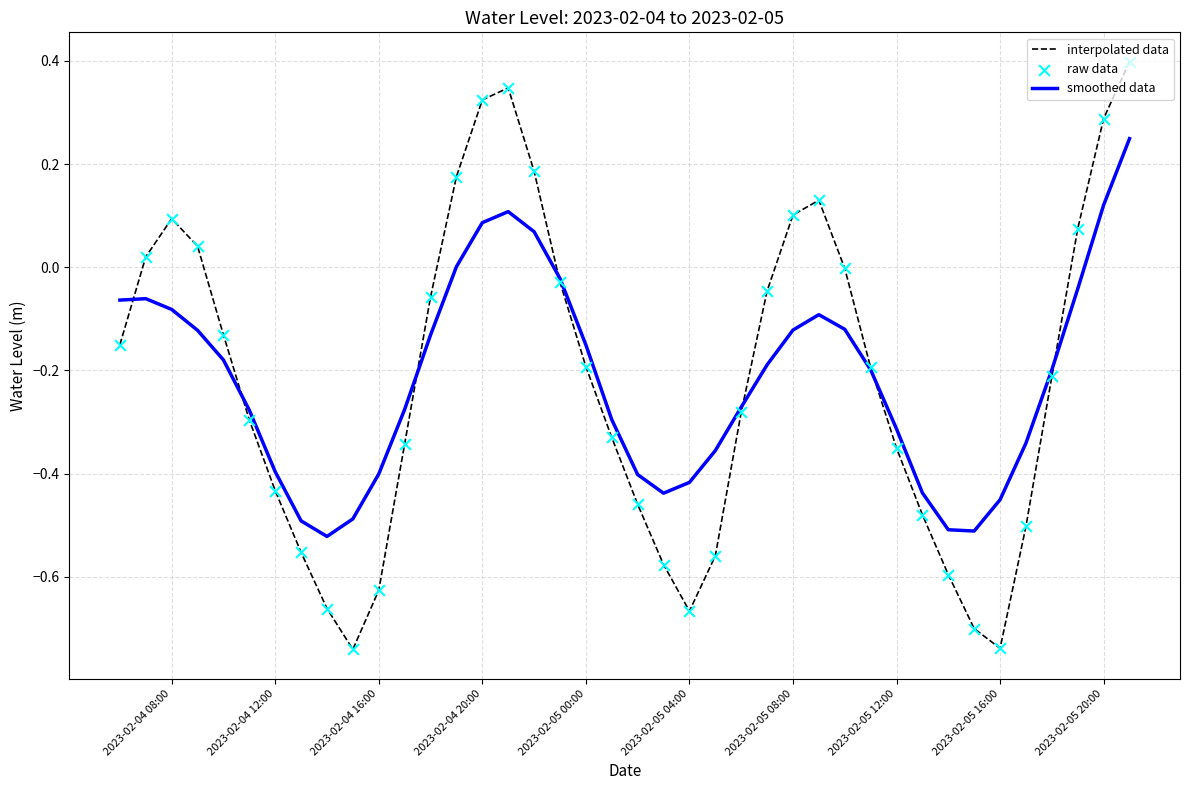

Which series has the widest spread of values?

interpolated data